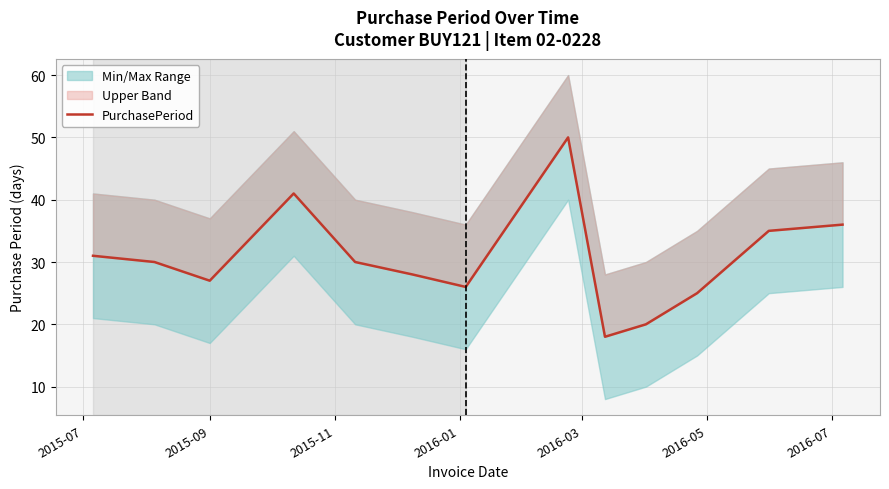

Count the number of values greater than 30.

5